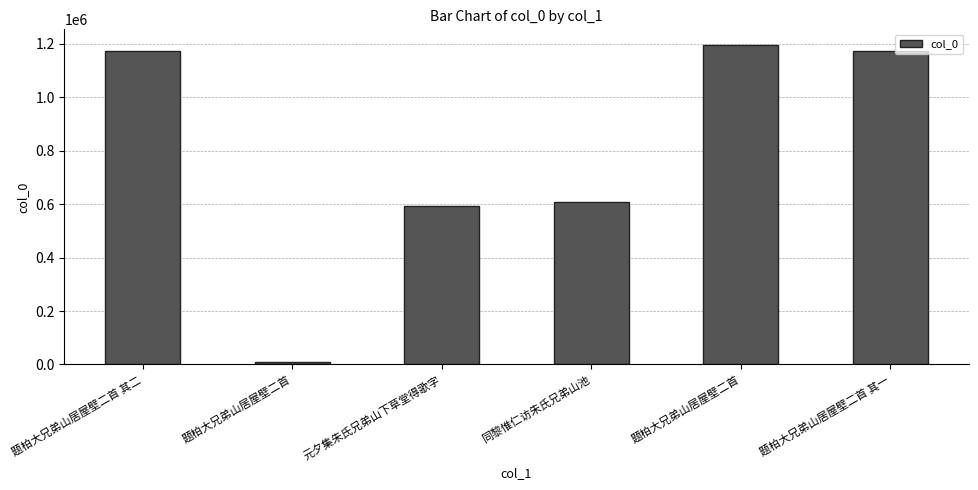

Reading left to right, what are all the values shown in this chart?

题柏大兄弟山居屋壁二首 其二=1173417	题柏大兄弟山居屋壁二首=8730	元夕集朱氏兄弟山下草堂得歌字=594683	同黎惟仁访朱氏兄弟山池=609188	题柏大兄弟山居屋壁二首=1194684	题柏大兄弟山居屋壁二首 其一=1173416